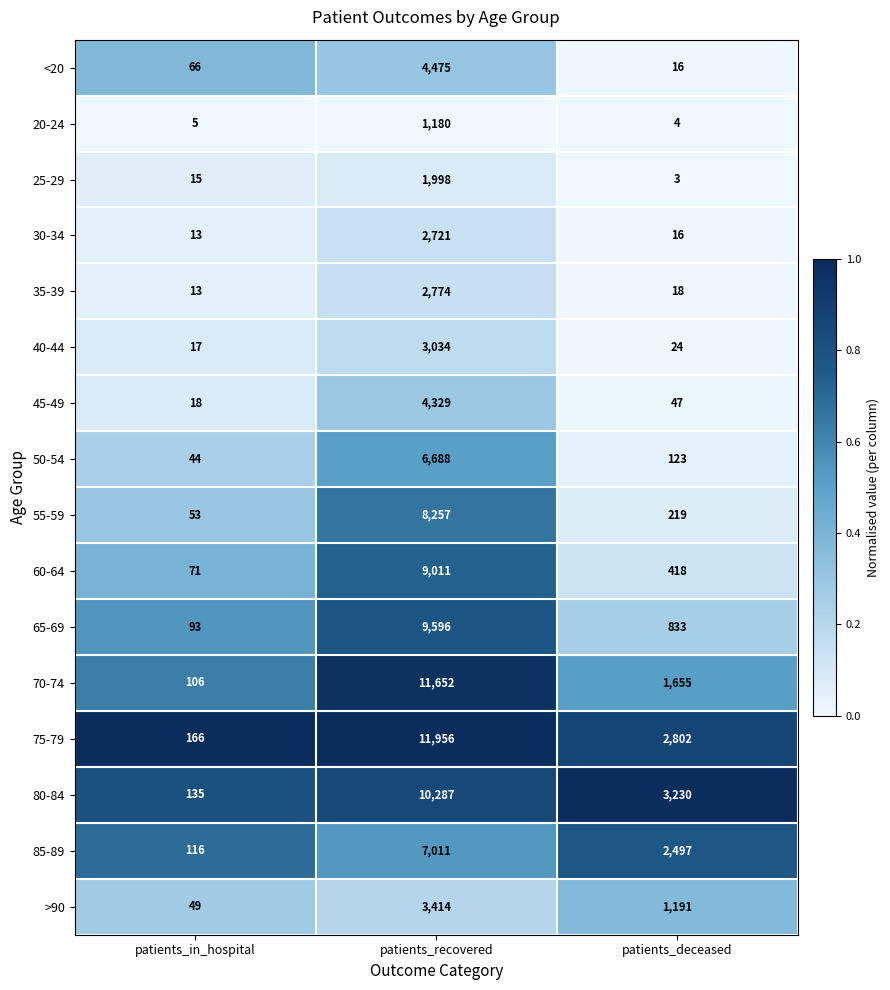

The value of 75-79 at patients_recovered is 15855. True or false?

False